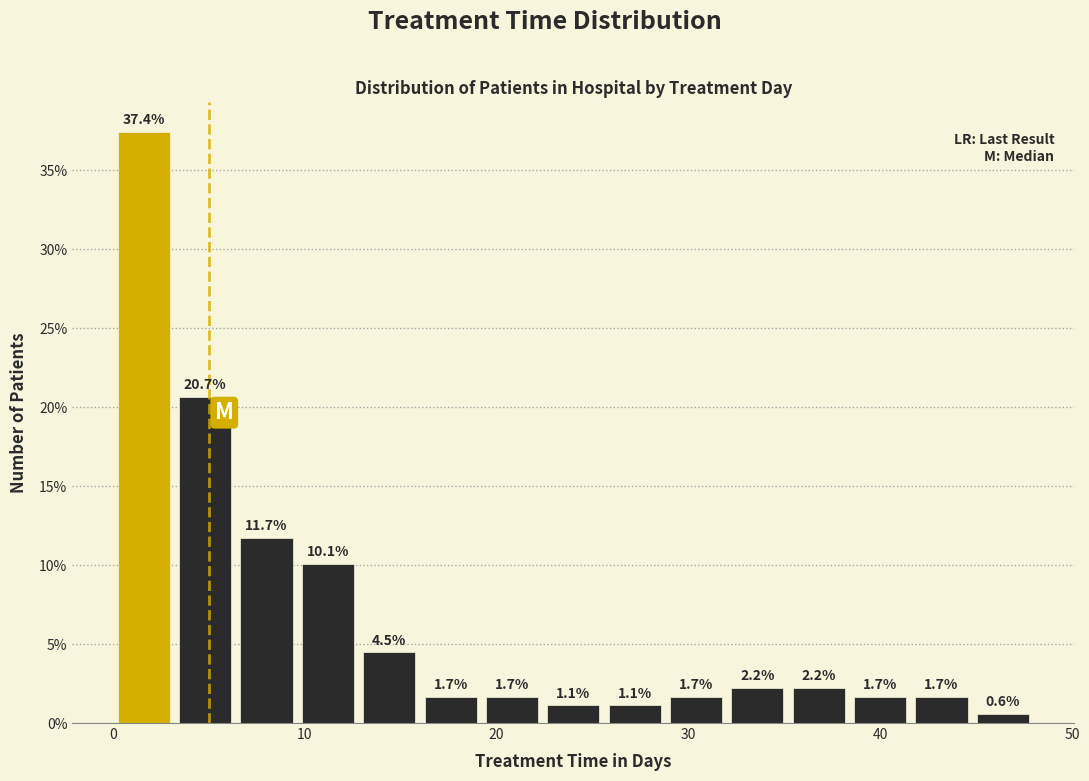

Read against the x-axis, roughly where is the centre of the tallest bar?

2